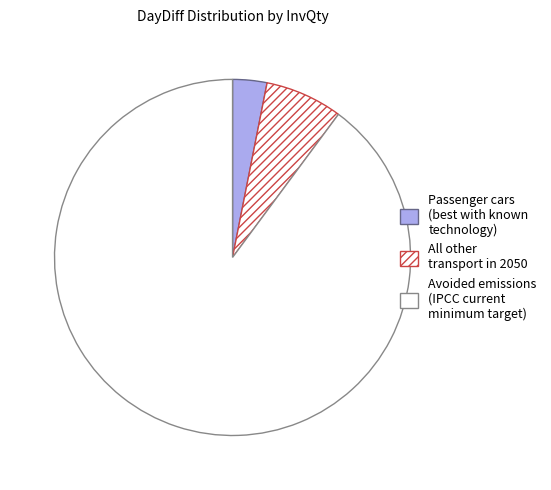

Which category has the smallest portion of the pie?

Passenger cars (best with known technology)